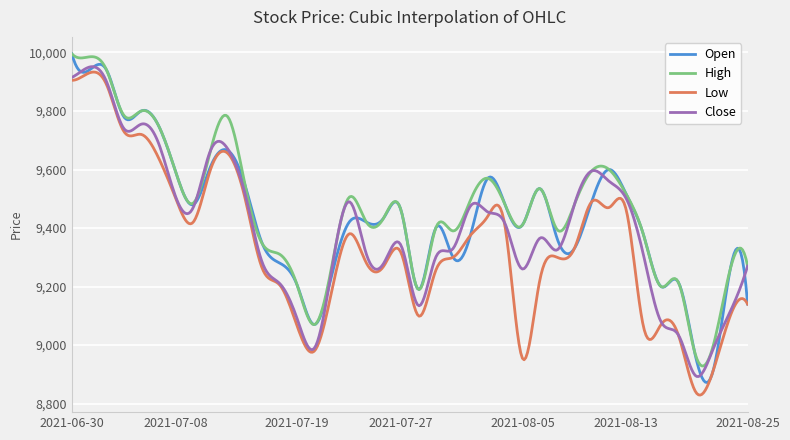

What is the lowest value of the High series?

8928.6